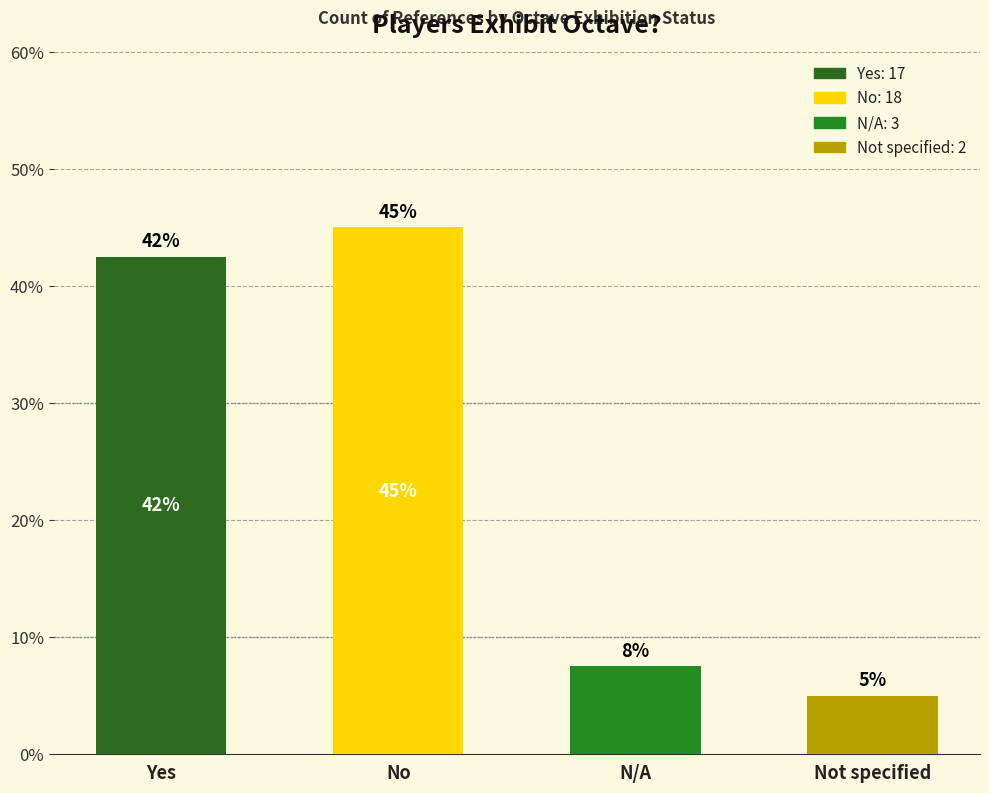

List the labels in order of value, largest first.

No, Yes, N/A, Not specified